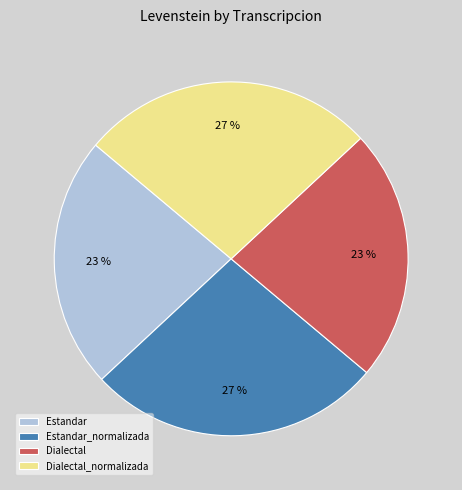

Approximately how many times larger is the value at Dialectal_normalizada compared to Dialectal?

1.2